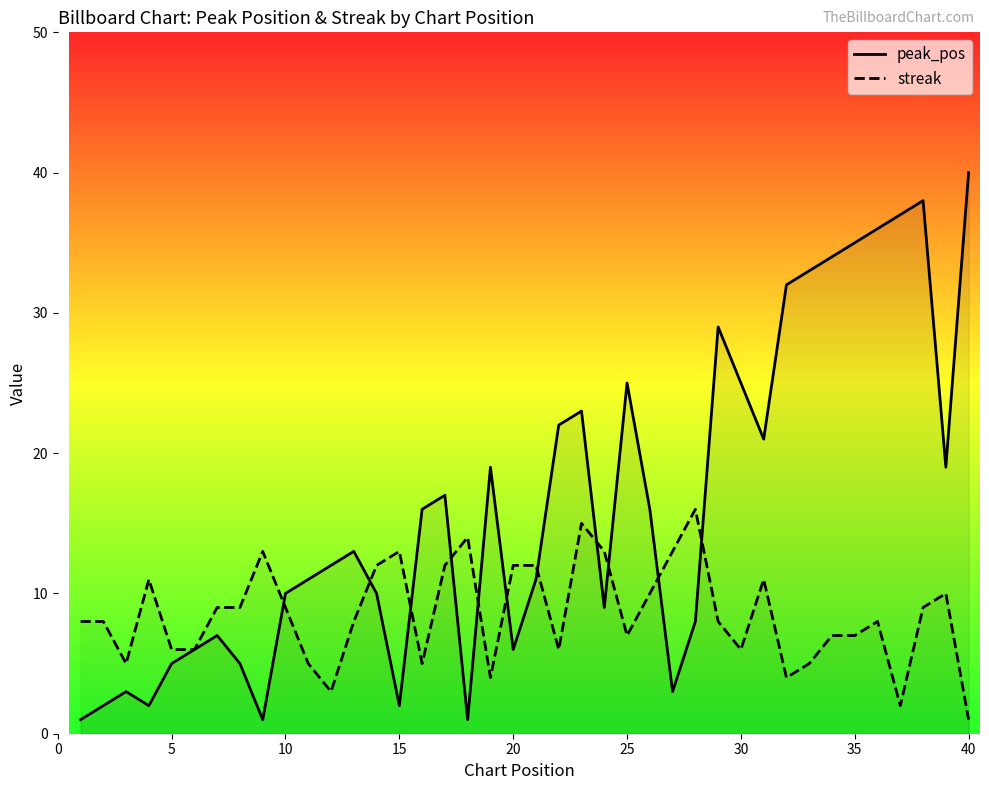

What is the maximum value shown in the chart?

40